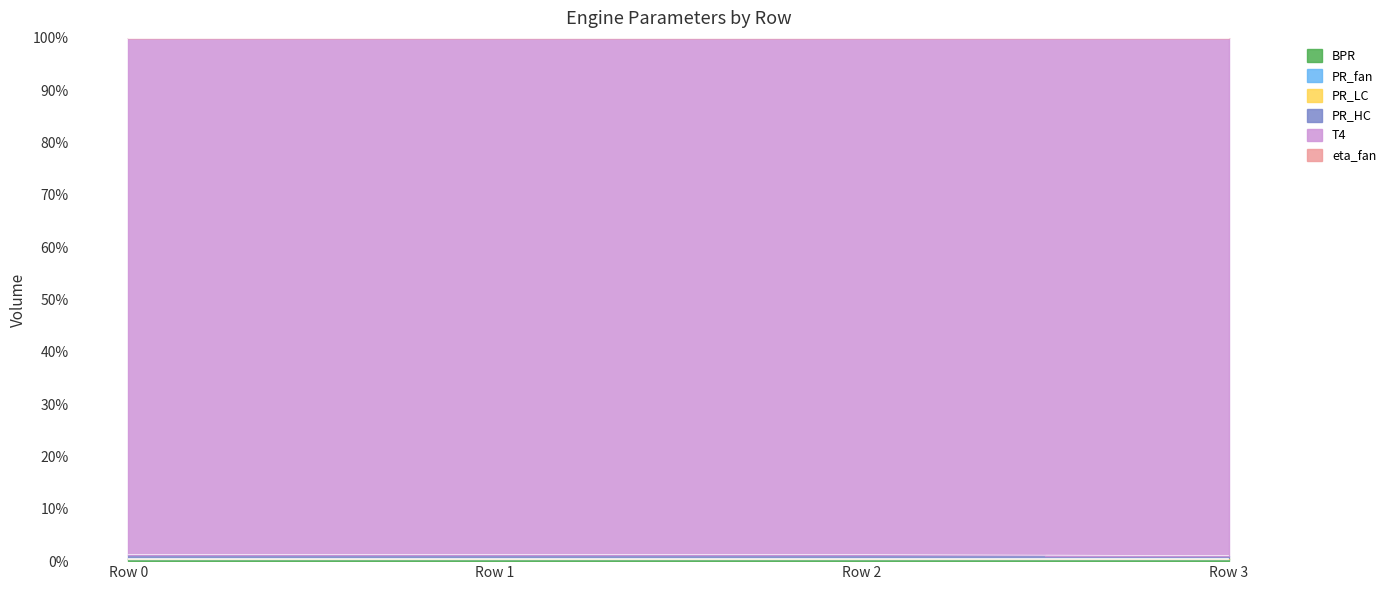

What is the average value of the BPR series?

0.4